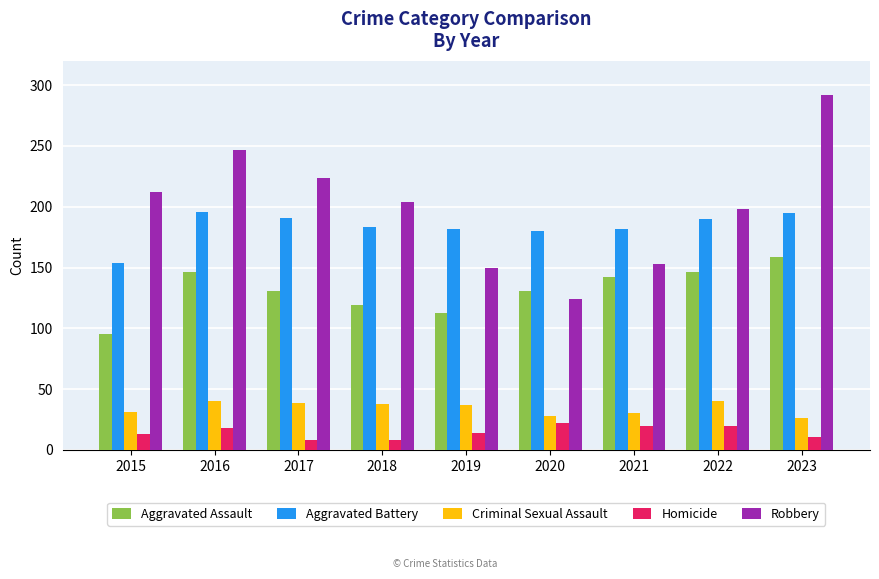

What is the sum of all Aggravated Battery values?

1653